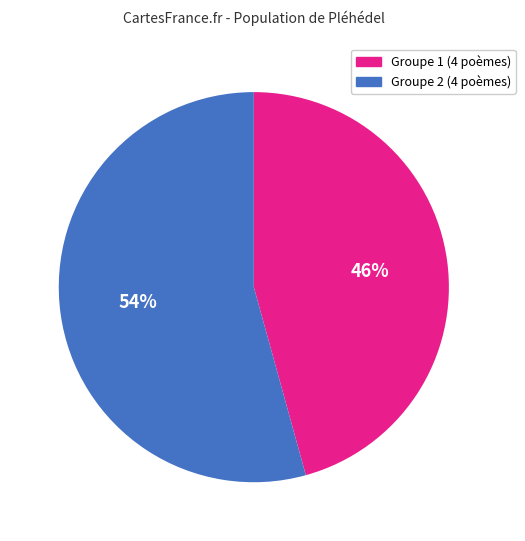

To the nearest percent, what is the average slice percentage?

50%